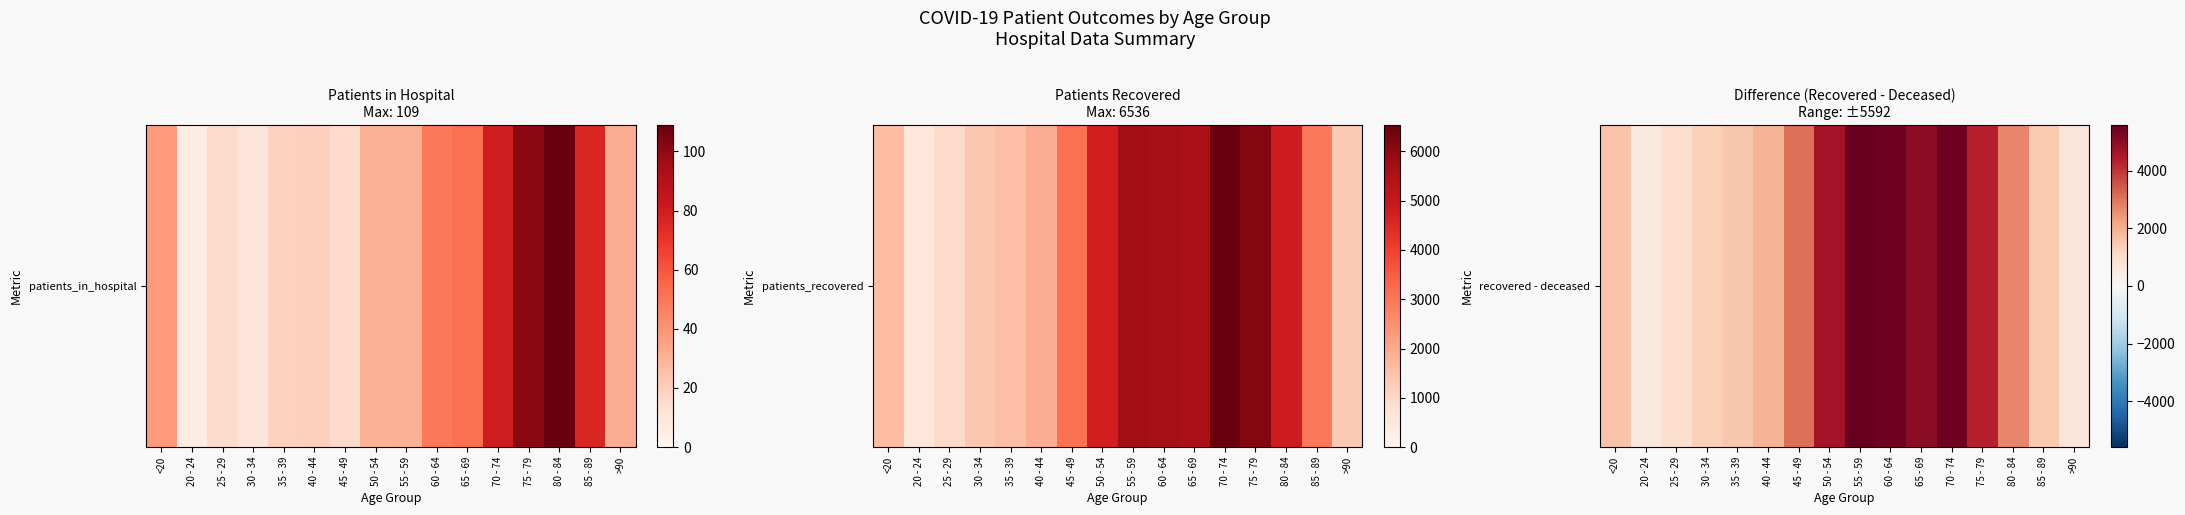

The chart shows a value of 901 at 80 - 84. True or false?

False